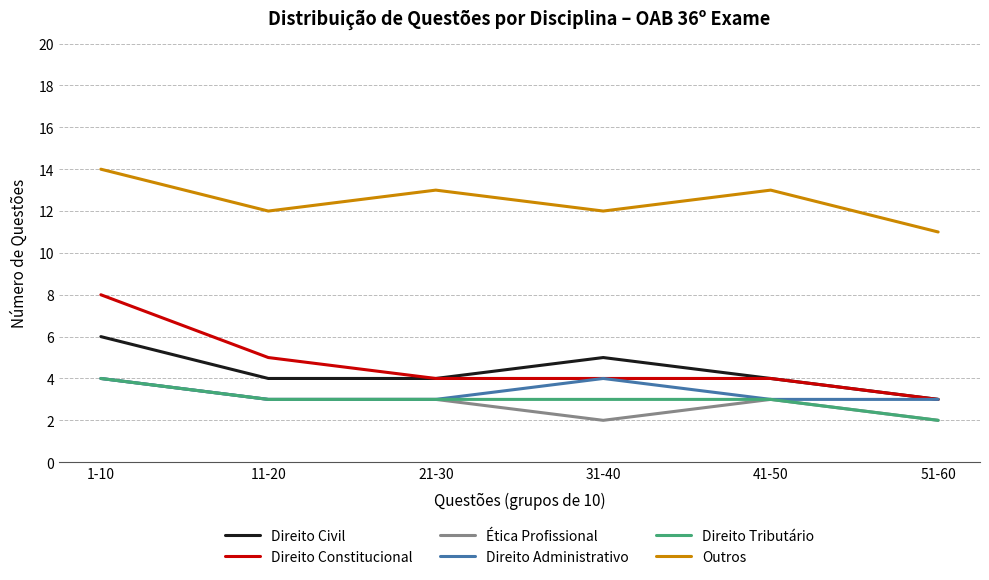

What is the sum of the Direito Tributário values at 51-60 and 11-20?

5